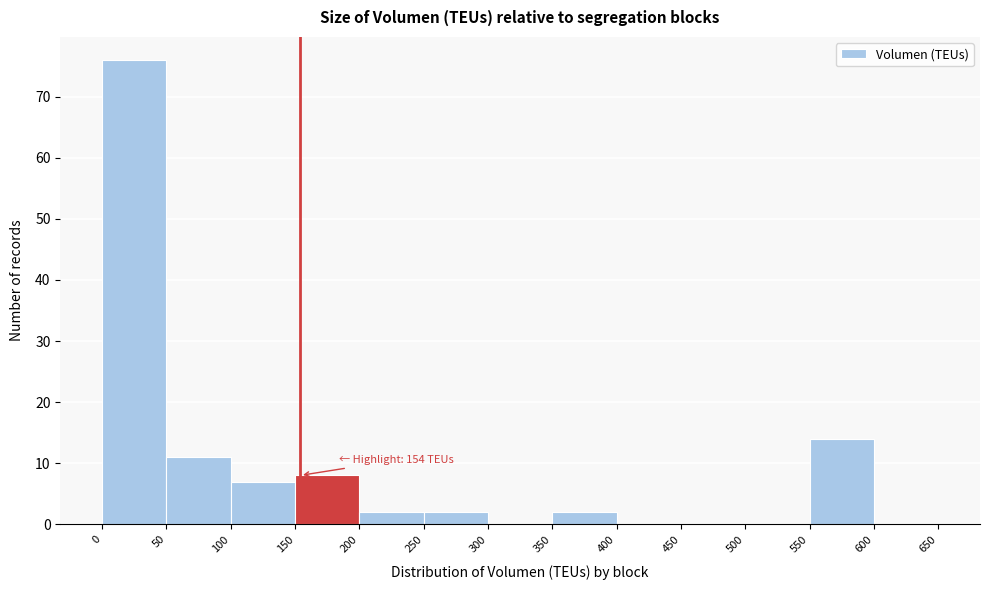

Over which range of the x-axis is the bar tallest?

0 to 50